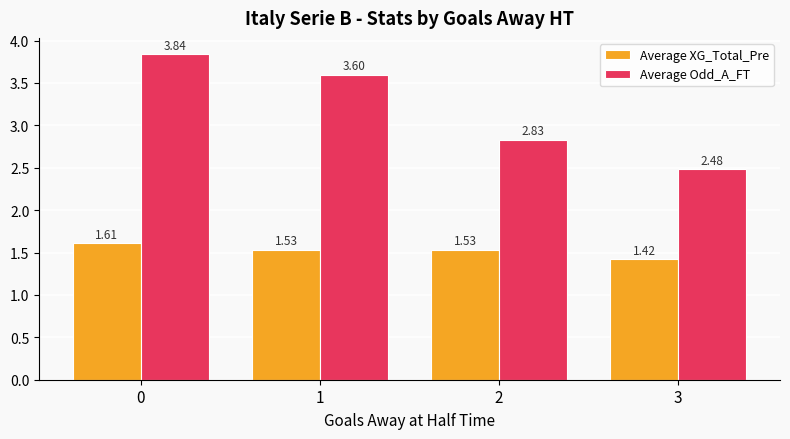

What is the difference between the second highest and minimum values in the Average XG_Total_Pre series?

0.1